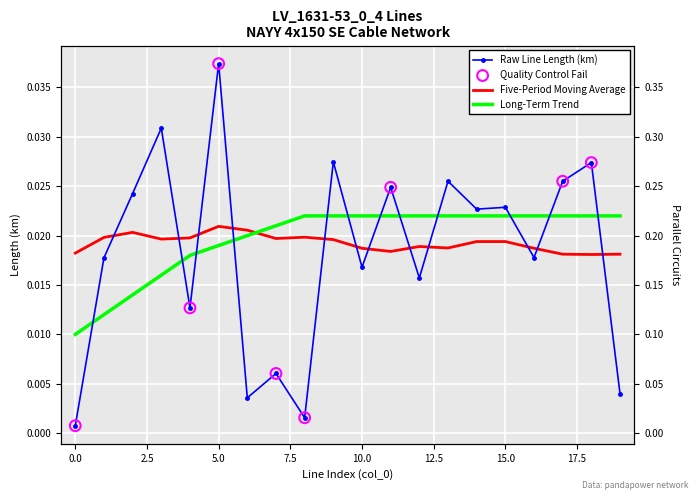

At which category is the sum across all series the highest?

5